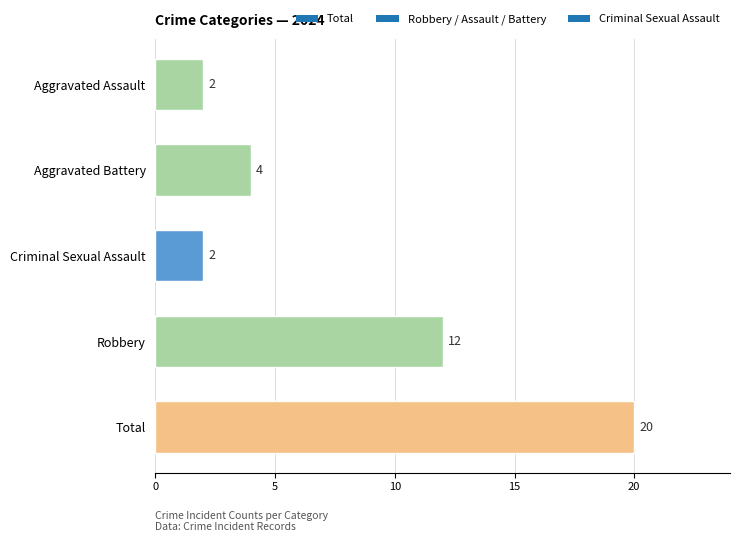

Read the value at Aggravated Battery.

4